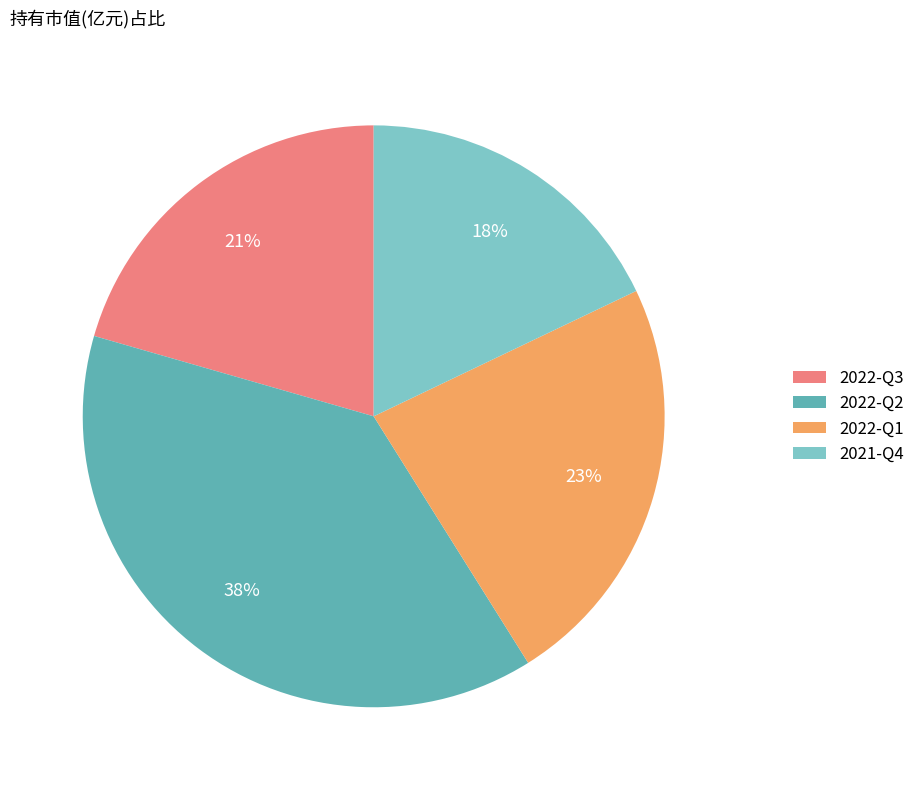

To the nearest percent, what percentage of the pie is 2022-Q1?

23%